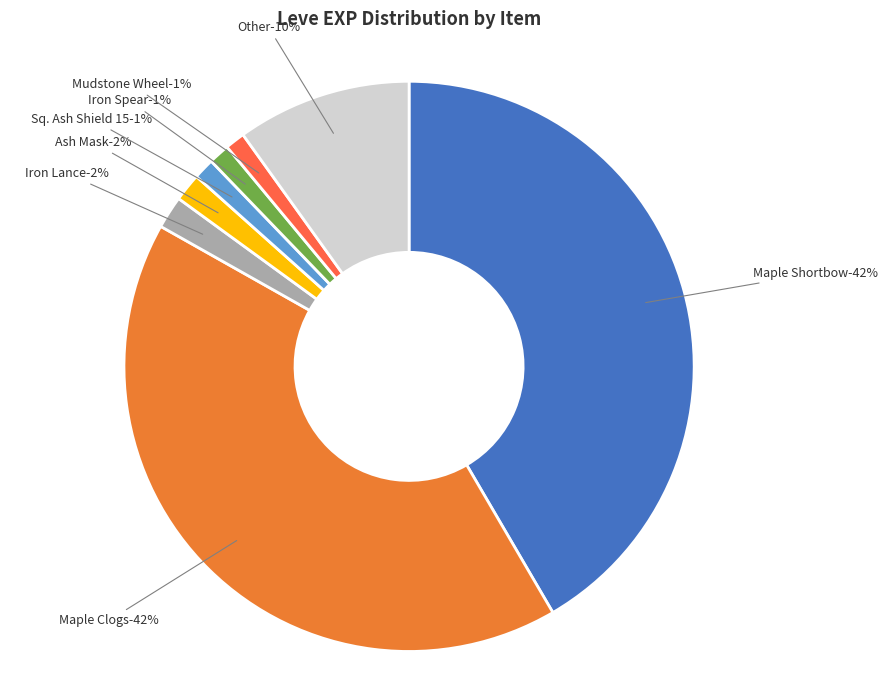

To the nearest percent, what portion does Square Ash Shield represent?

1%